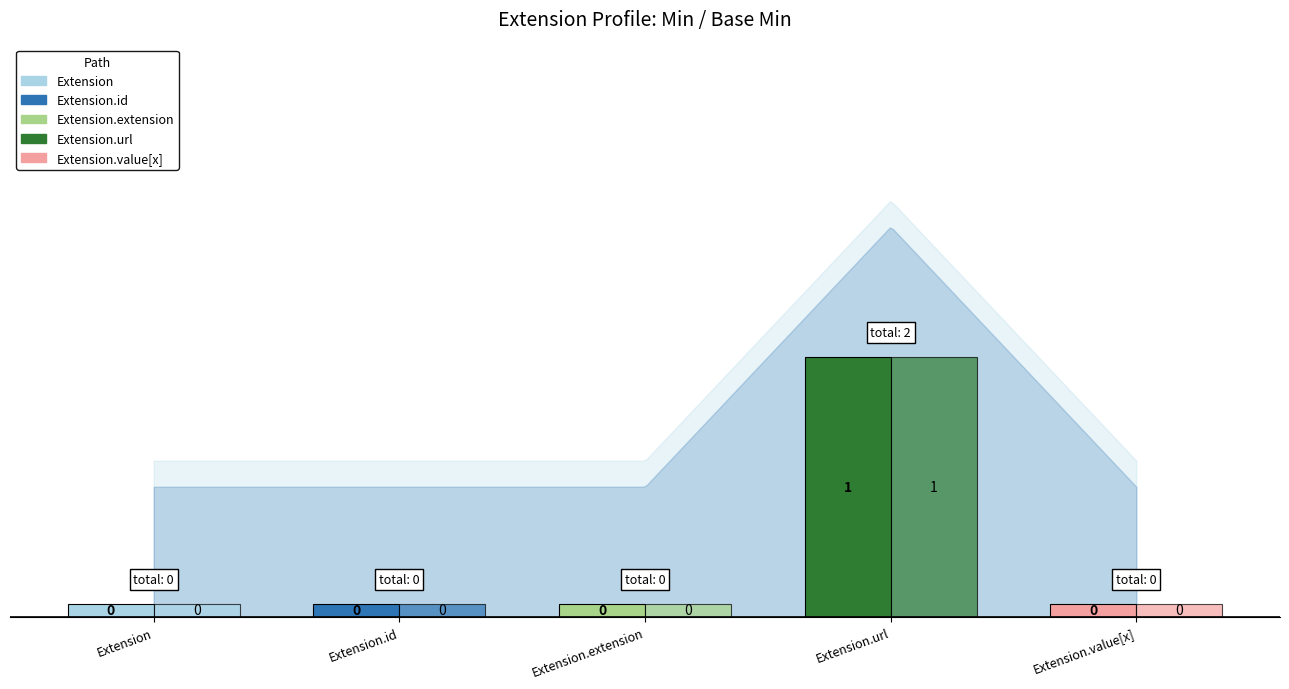

Which has a higher value, Extension.extension or Extension?

Extension.extension